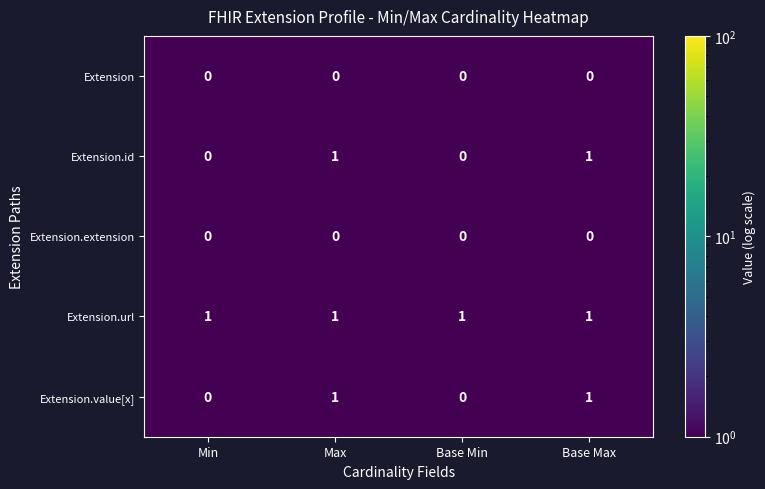

True or false: Extension.id has a value of -1 at Min.

False